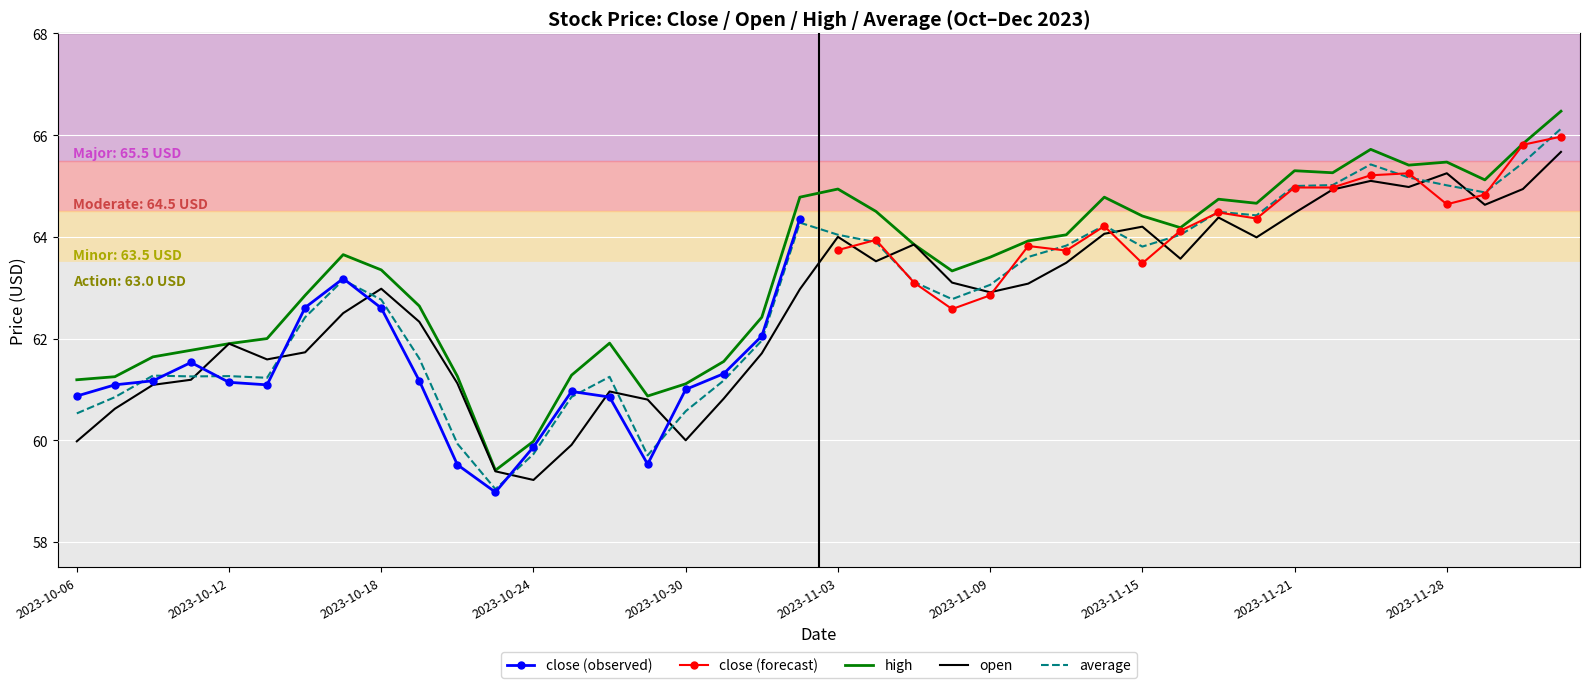

What is the maximum value for open?

65.7